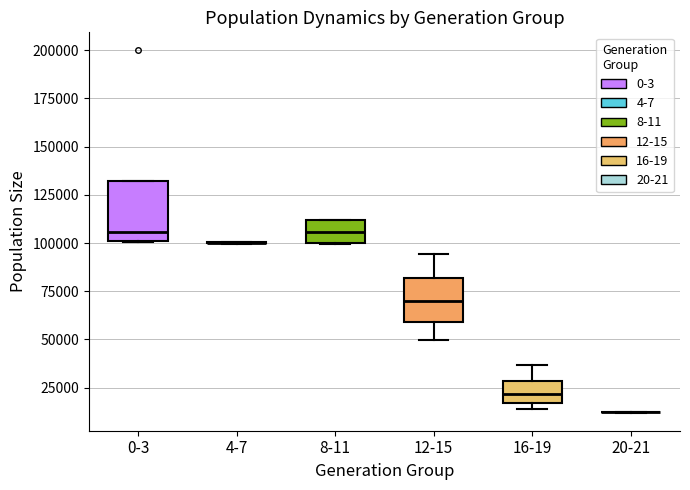

Reading left to right, transcribe this box plot: for each box, give where its median line is, the range the box spans, and where its two whiskers end, as read against the y-axis. The values are not printed on the chart, so give them approximately, as read against the axis.

0-3: median 105000, box 100000 to 130000, whiskers 100000 to 130000
4-7: box collapsed to a line at 100000, whiskers 100000 to 100000
8-11: median 105000, box 100000 to 110000, whiskers 100000 to 110000
12-15: median 70000, box 60000 to 80000, whiskers 50000 to 95000
16-19: median 20000, box 15000 to 30000, whiskers 15000 (just below the box's lower edge) to 35000
20-21: box collapsed to a line at 10000, whiskers 10000 to 10000